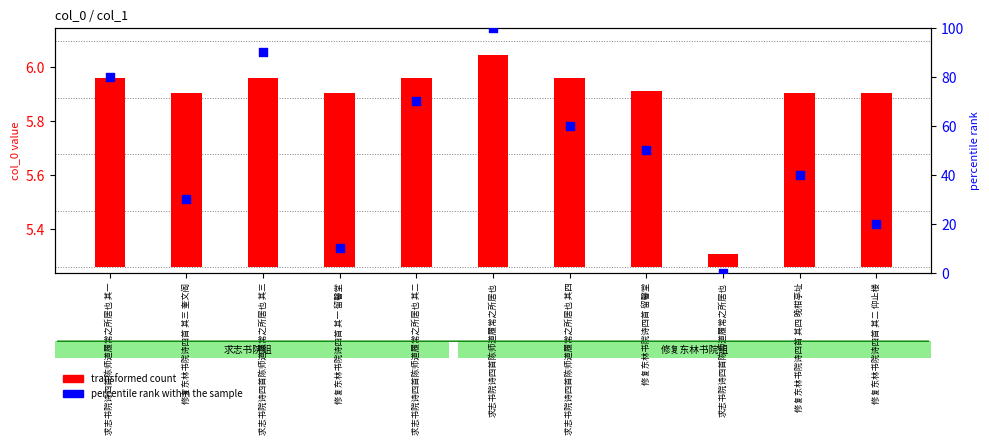

Which series contains the lowest Y value?

percentile rank within the sample